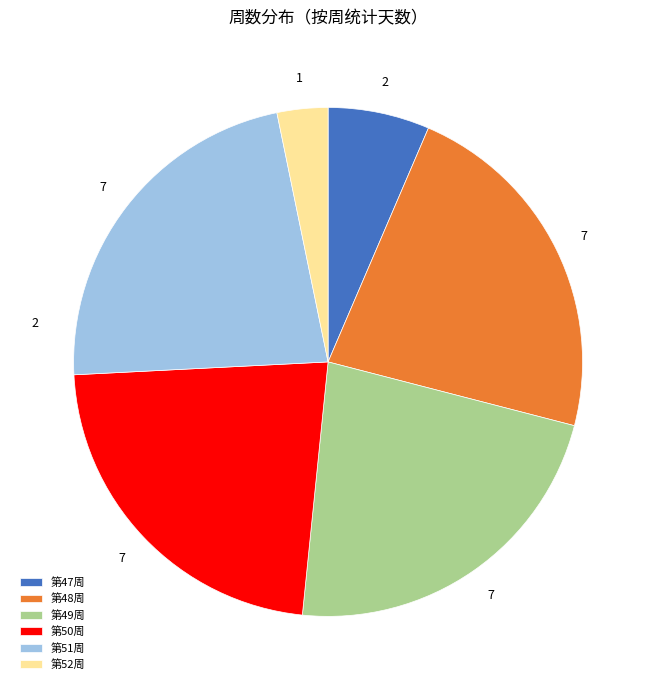

How many segments does this pie chart have?

6